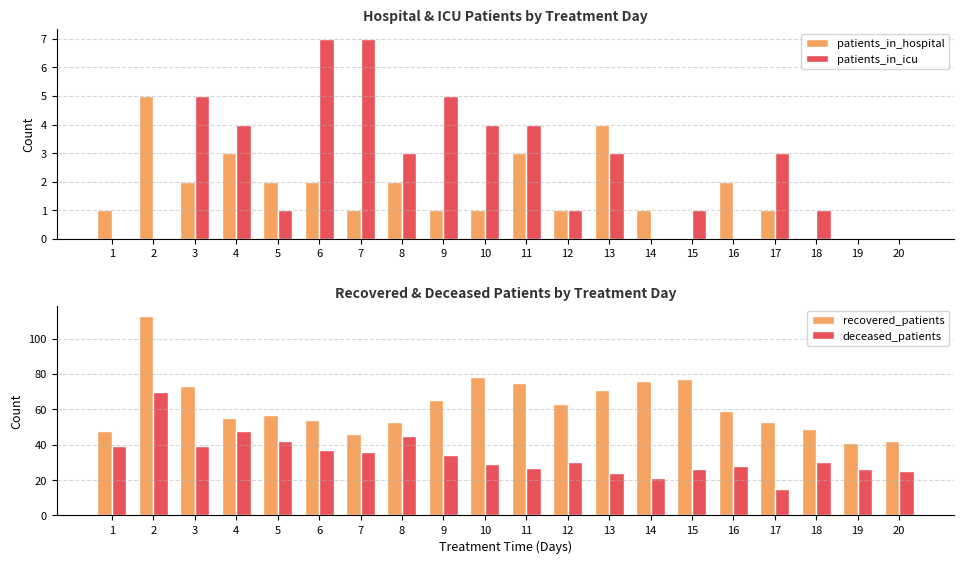

At how many categories does at least one series exceed 44?

18